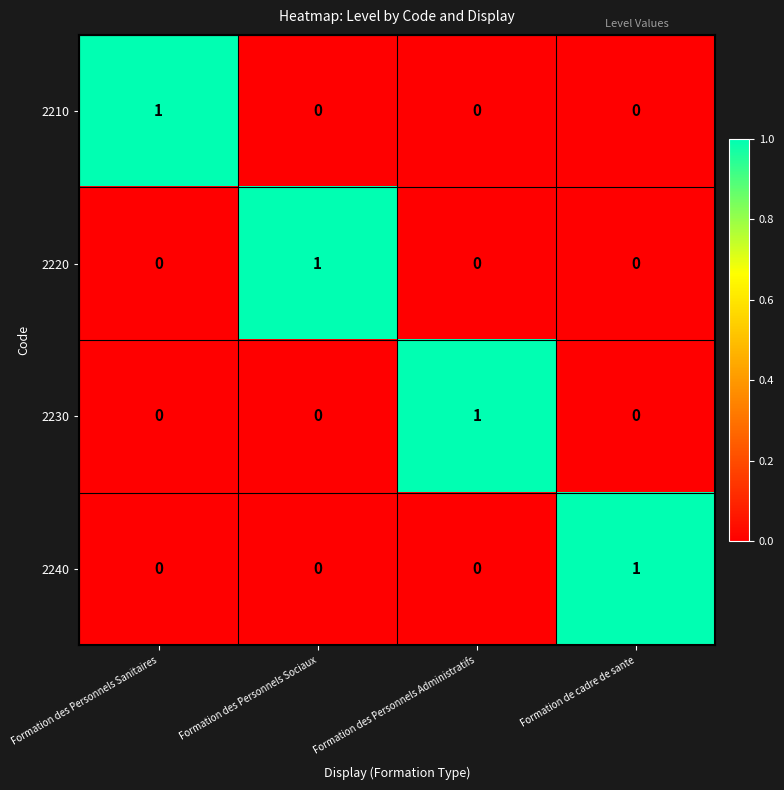

How many 2210 values are between 0 and 1?

4